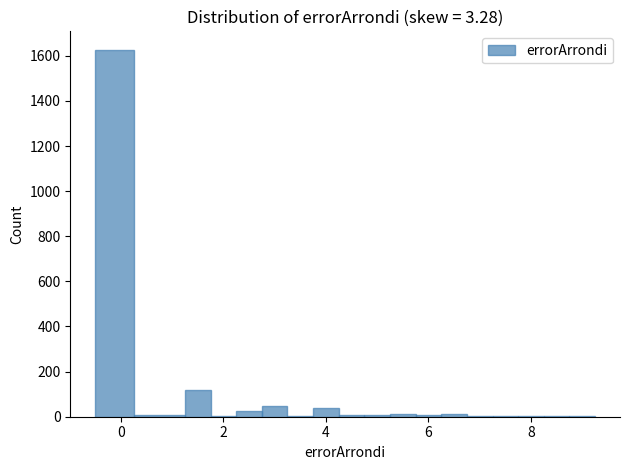

Around what value on the x-axis is the tallest bar? Give the approximate position of its centre, as read against the axis.

-0.2